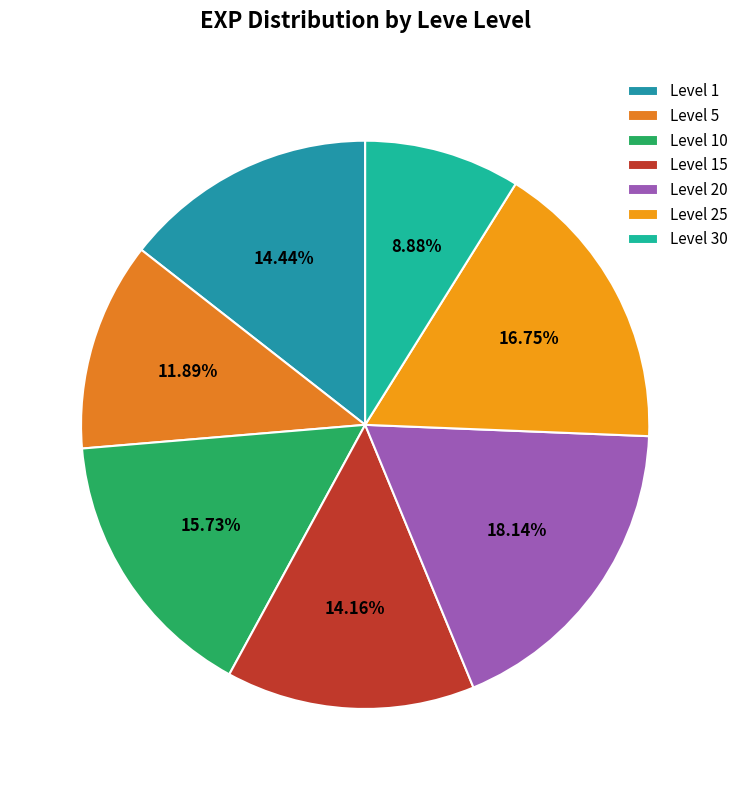

To the nearest percent, what is the difference between the largest and smallest slice percentages?

9%